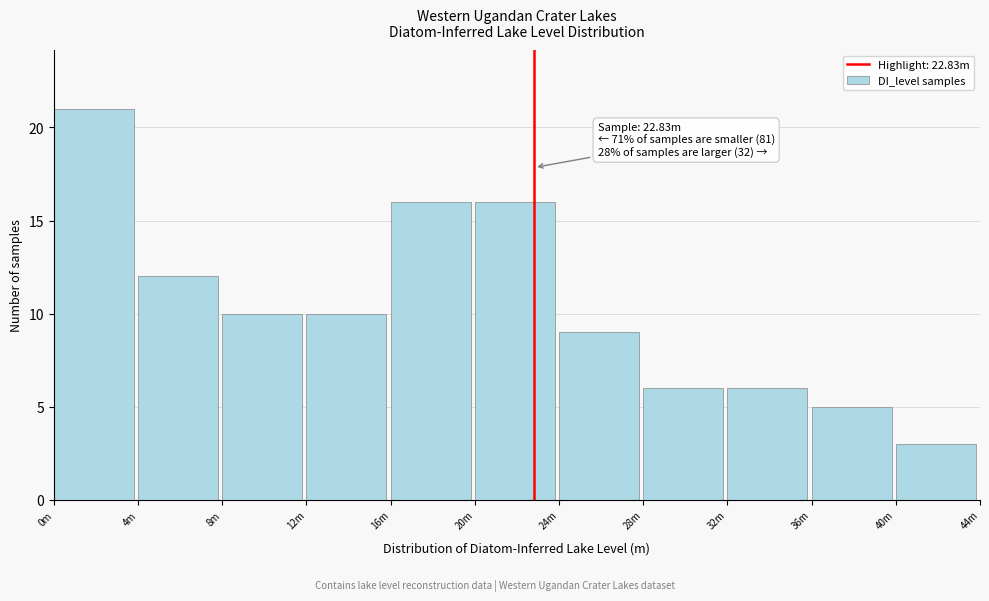

Reading right to left, what are all the values shown in this chart?

3	5	6	6	9	16	16	10	10	12	21